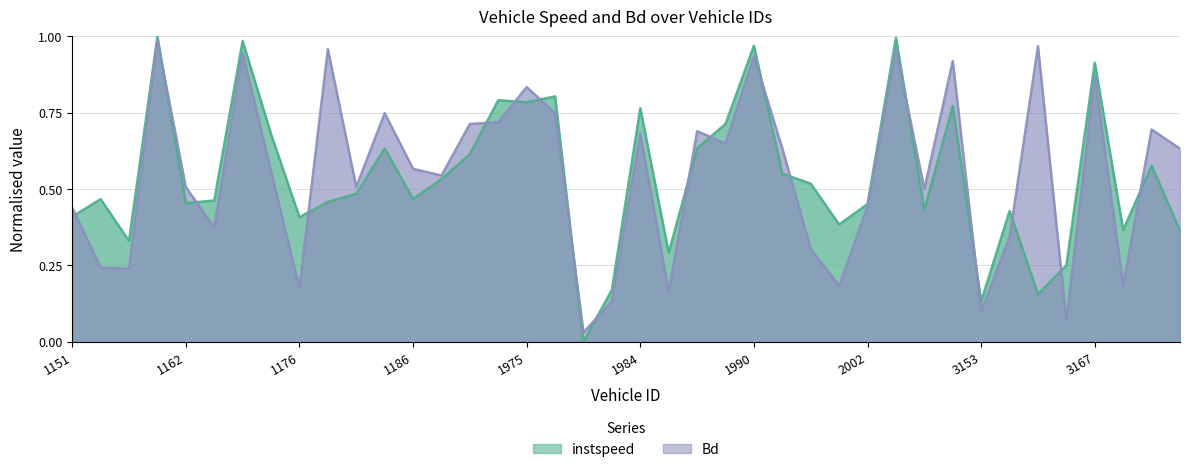

Where is the first local maximum for instspeed?

1157